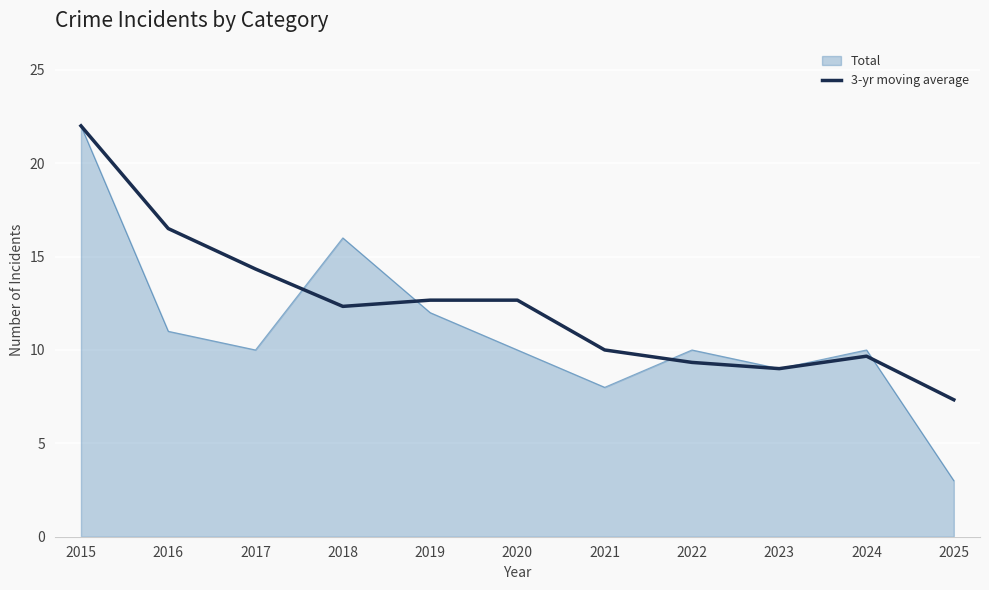

Is it true that Total equals 10.0 at 2024?

True